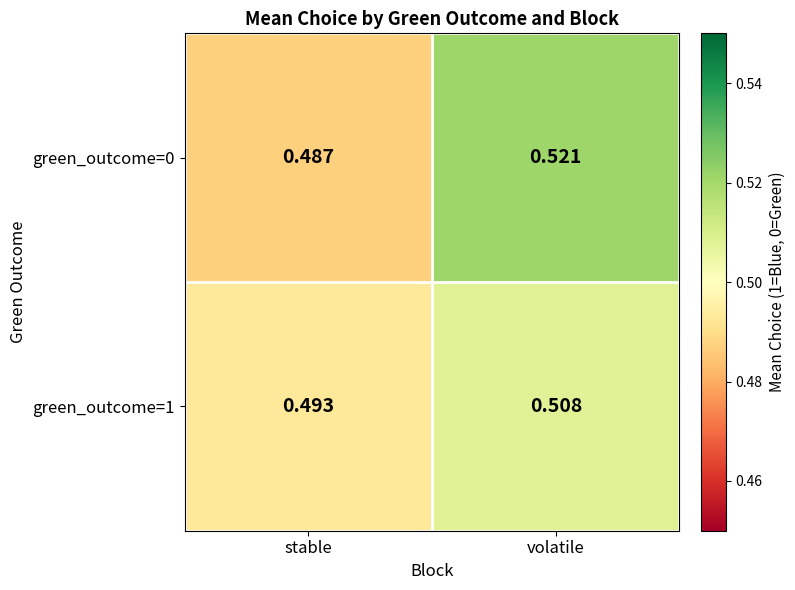

Where is green_outcome=1 nearest to the value 0?

stable